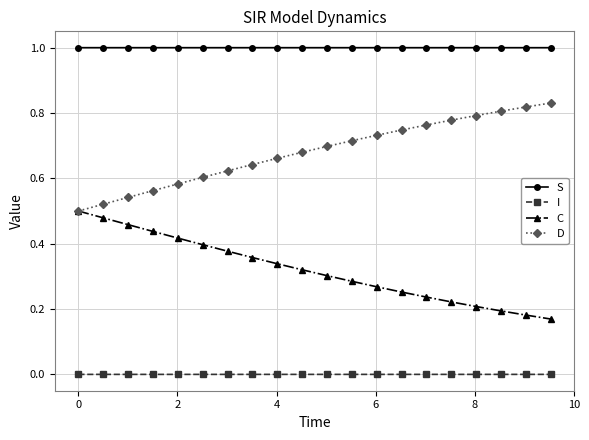

What is the greatest value displayed?

1.0